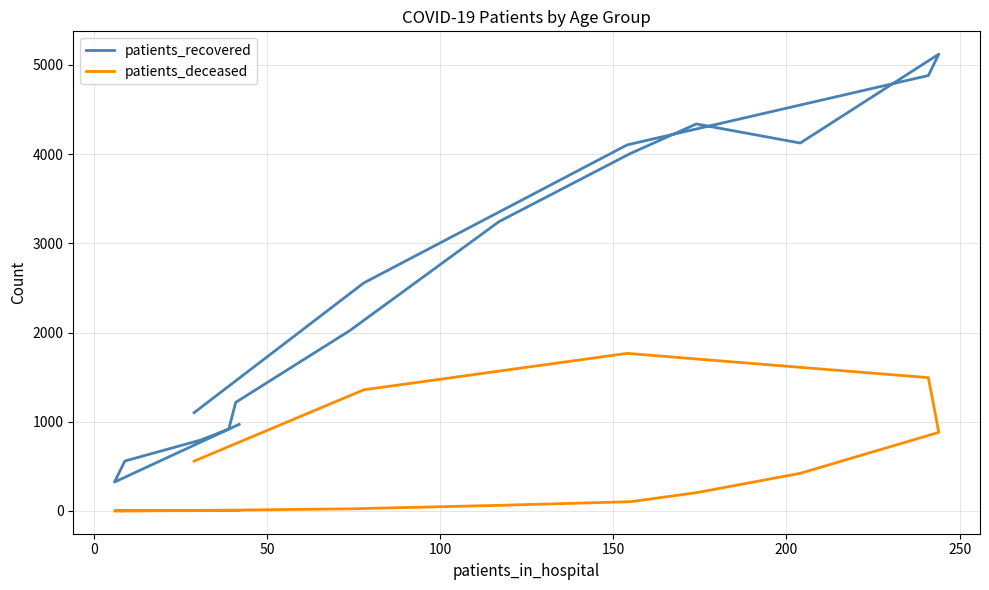

How many lines are shown in the chart?

2